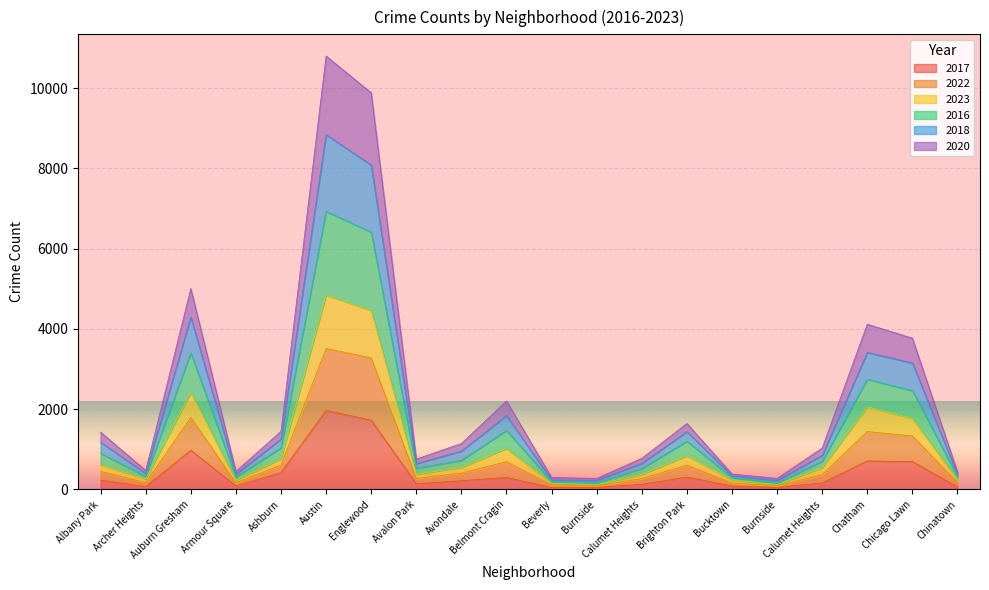

The 2023 series shows 1669 at Chicago Lawn. True or false?

False